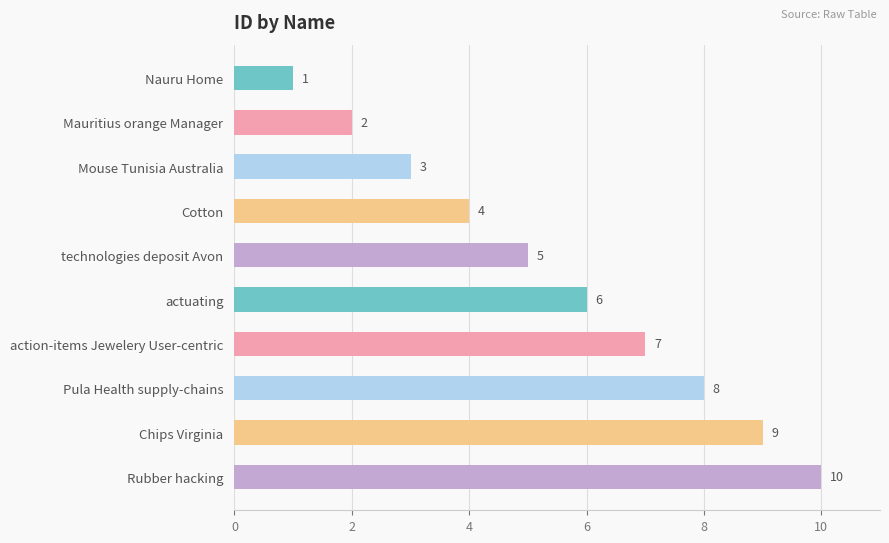

What is the smallest value displayed?

1